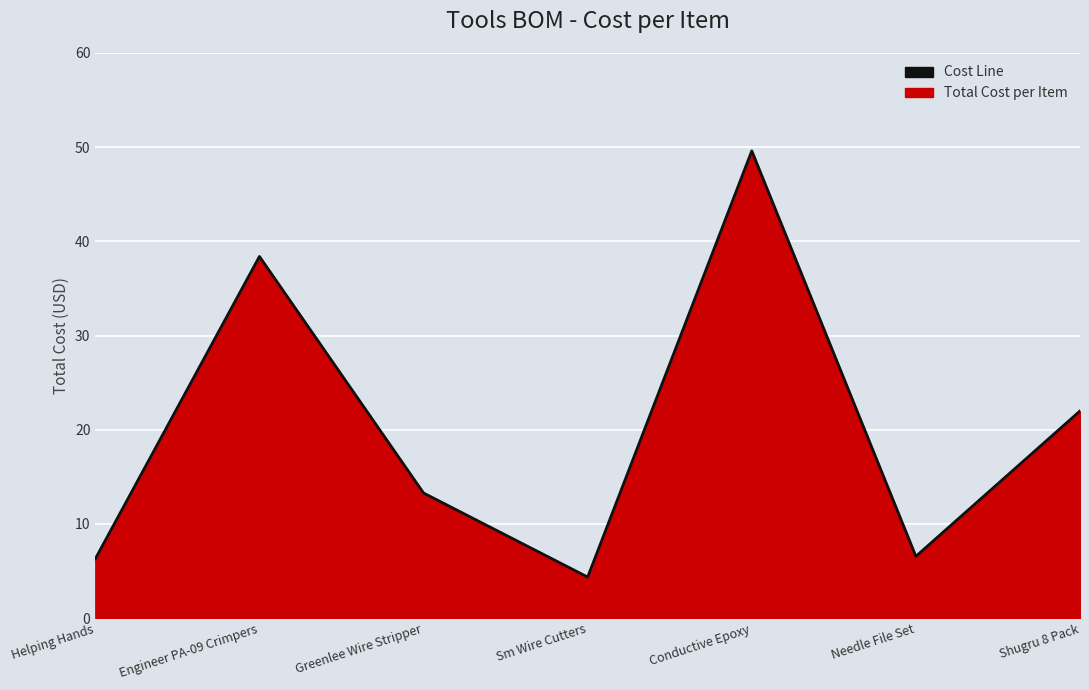

Approximately how many times larger is the value at Greenlee Wire Stripper compared to Engineer PA-09 Crimpers?

0.3